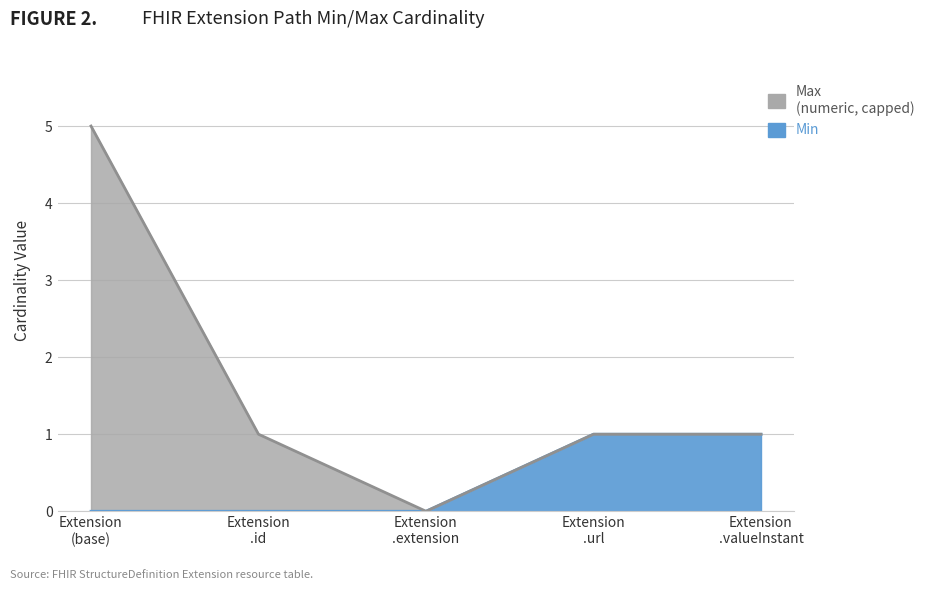

The value at Extension .url is 2. True or false?

False